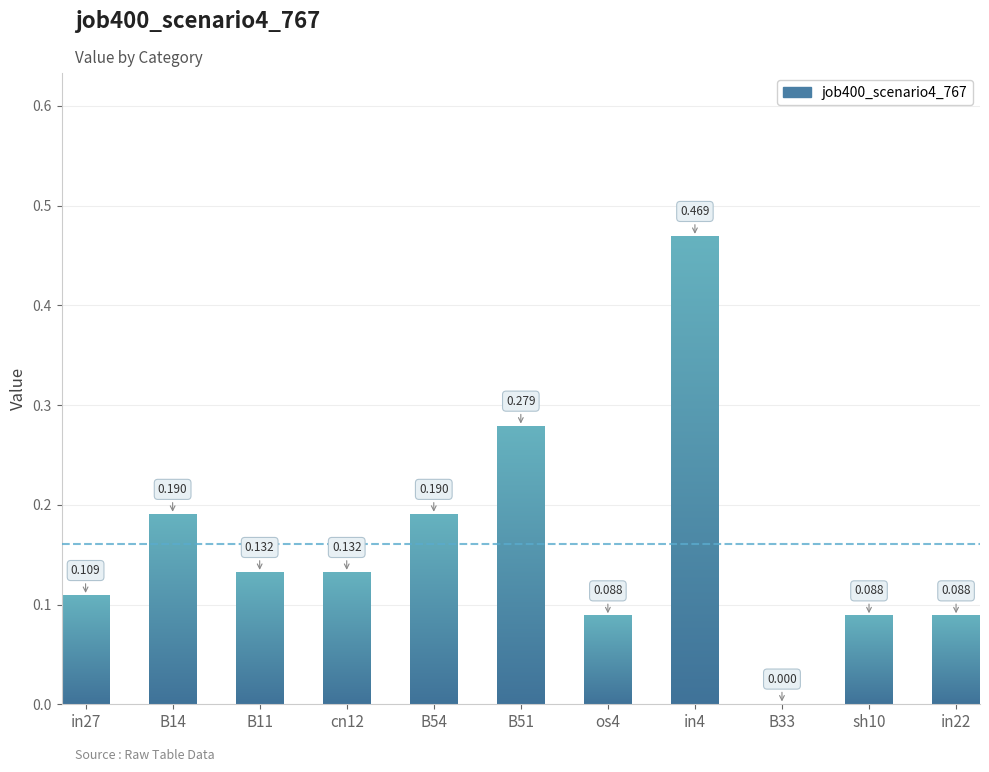

Between B14 and B51, which is larger?

B51